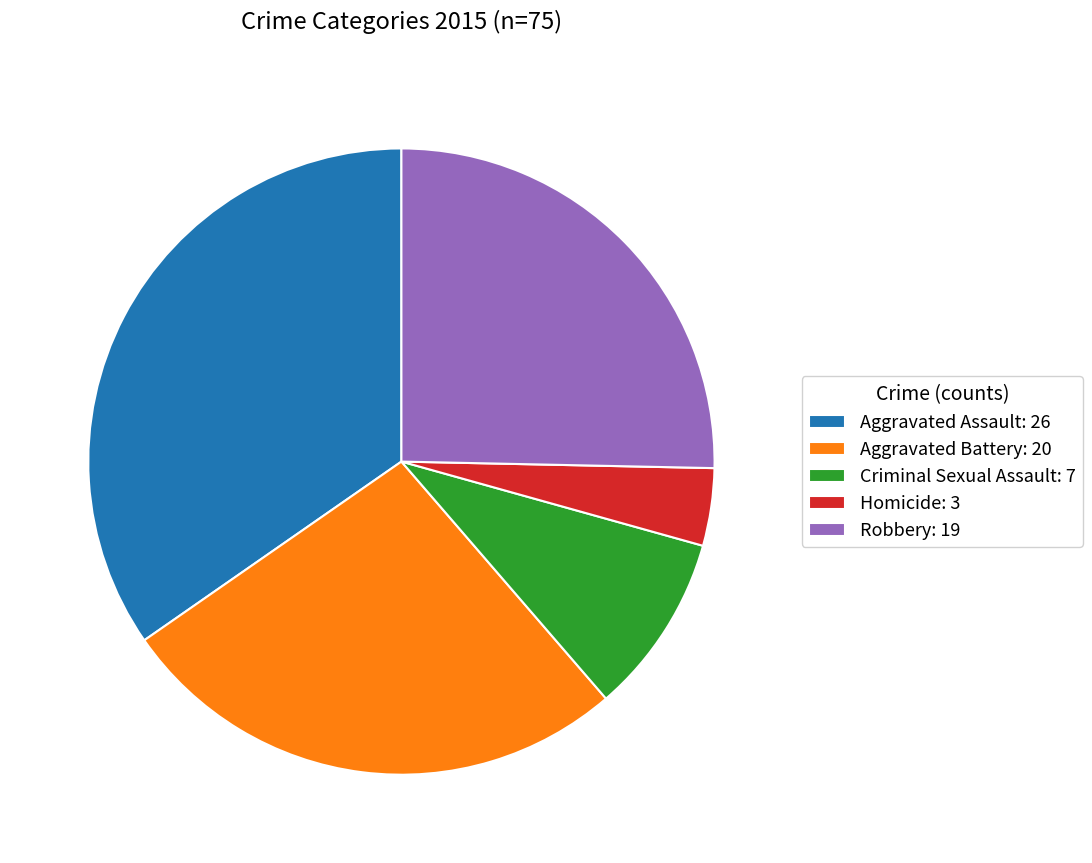

Which slice is the largest?

Aggravated Assault: 26